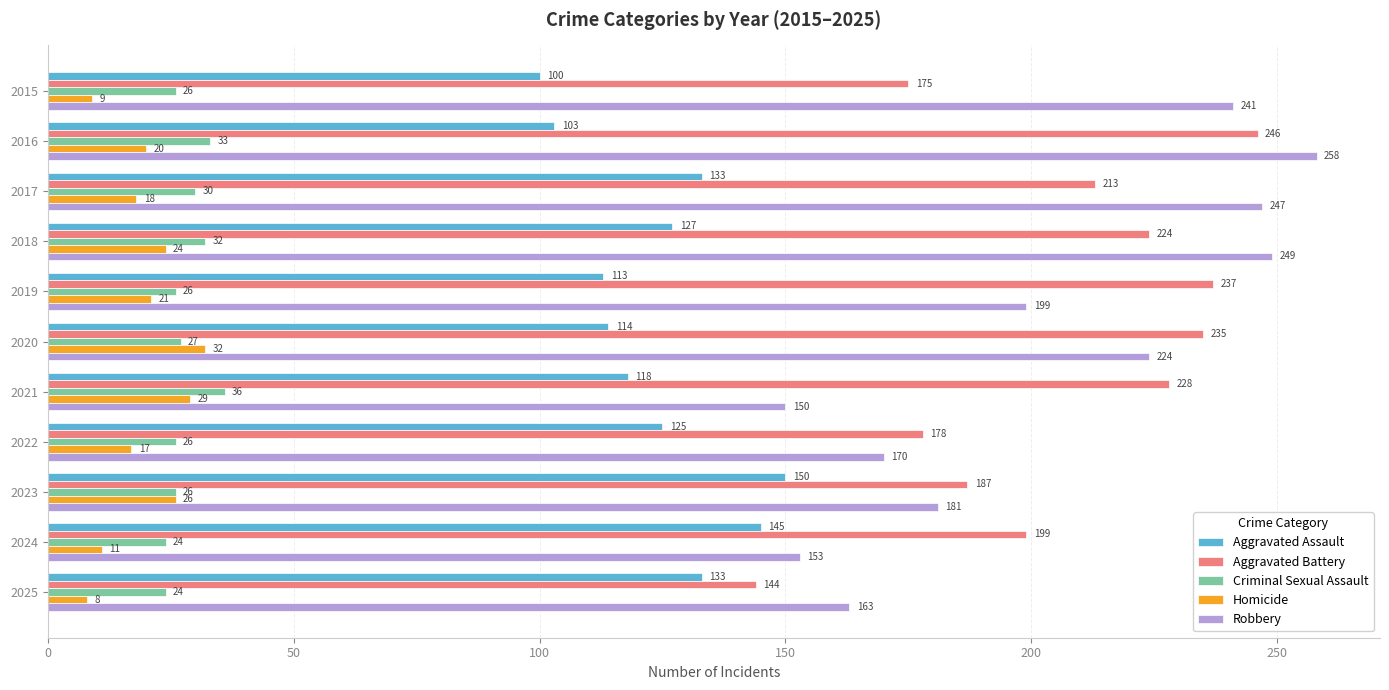

At which label does Robbery reach its minimum?

2021